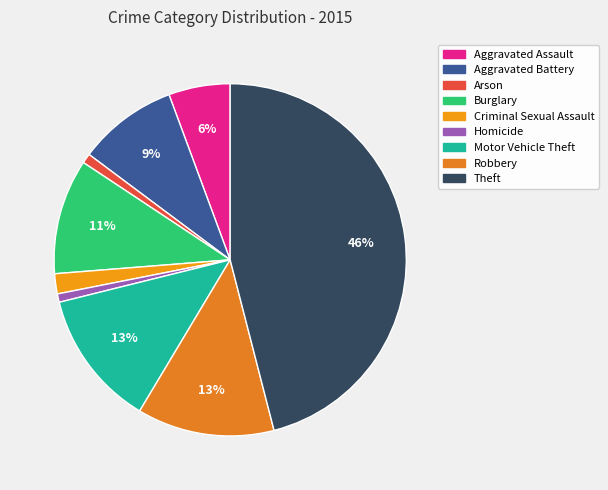

What is the change in value from Aggravated Assault to Aggravated Battery?

+59